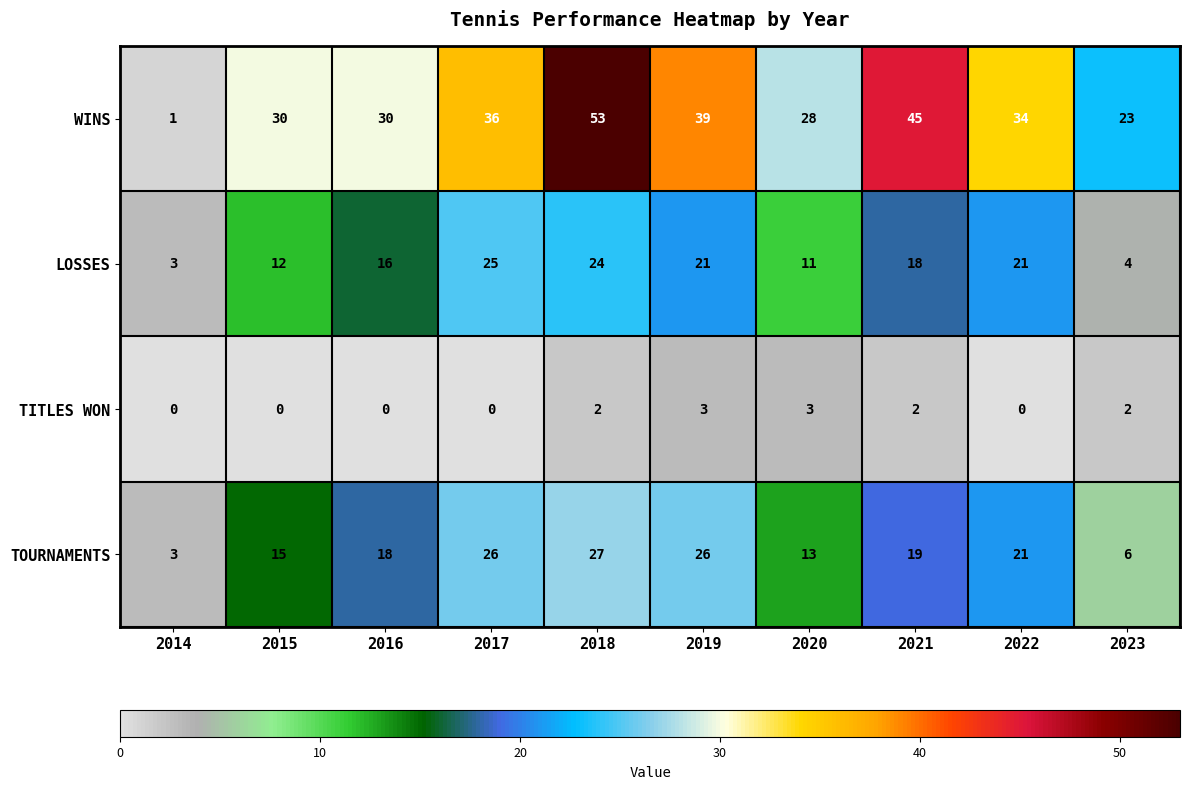

What is the difference between the maximum and minimum values in the LOSSES series?

22